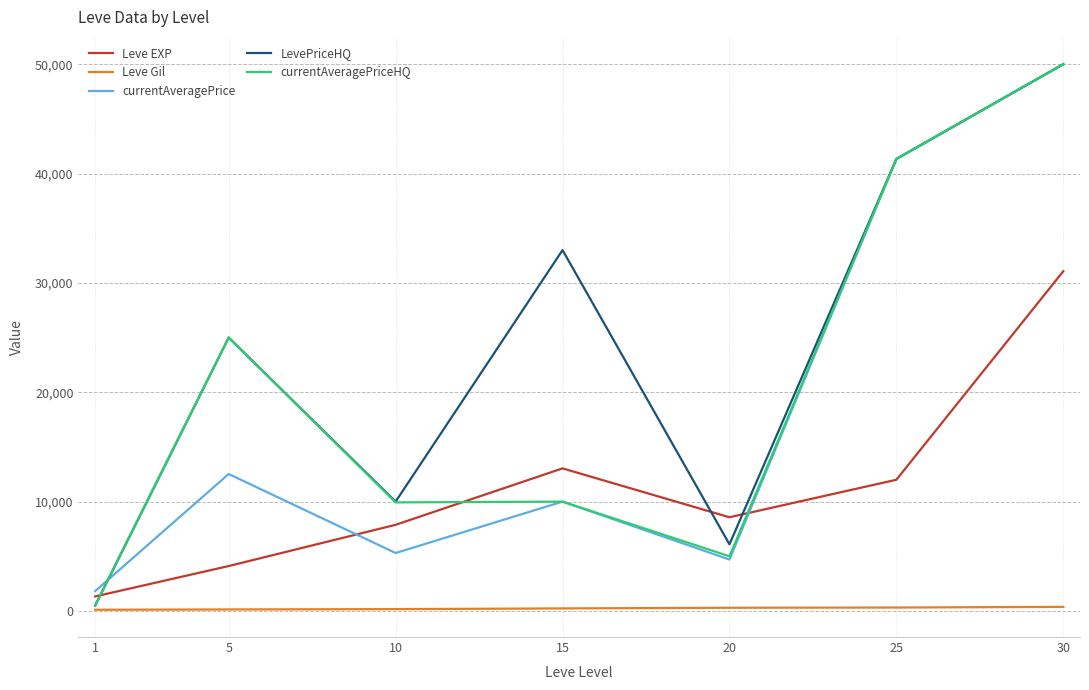

What is the difference between the highest and lowest values at 30?

49623